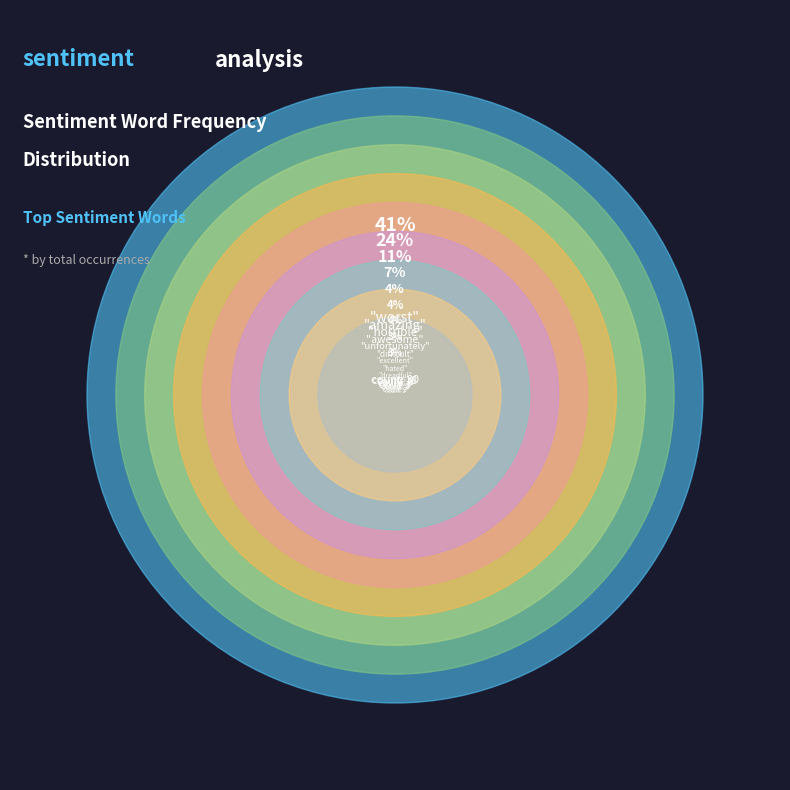

To the nearest percent, what is the difference between the worst and horrible slice percentages?

30%